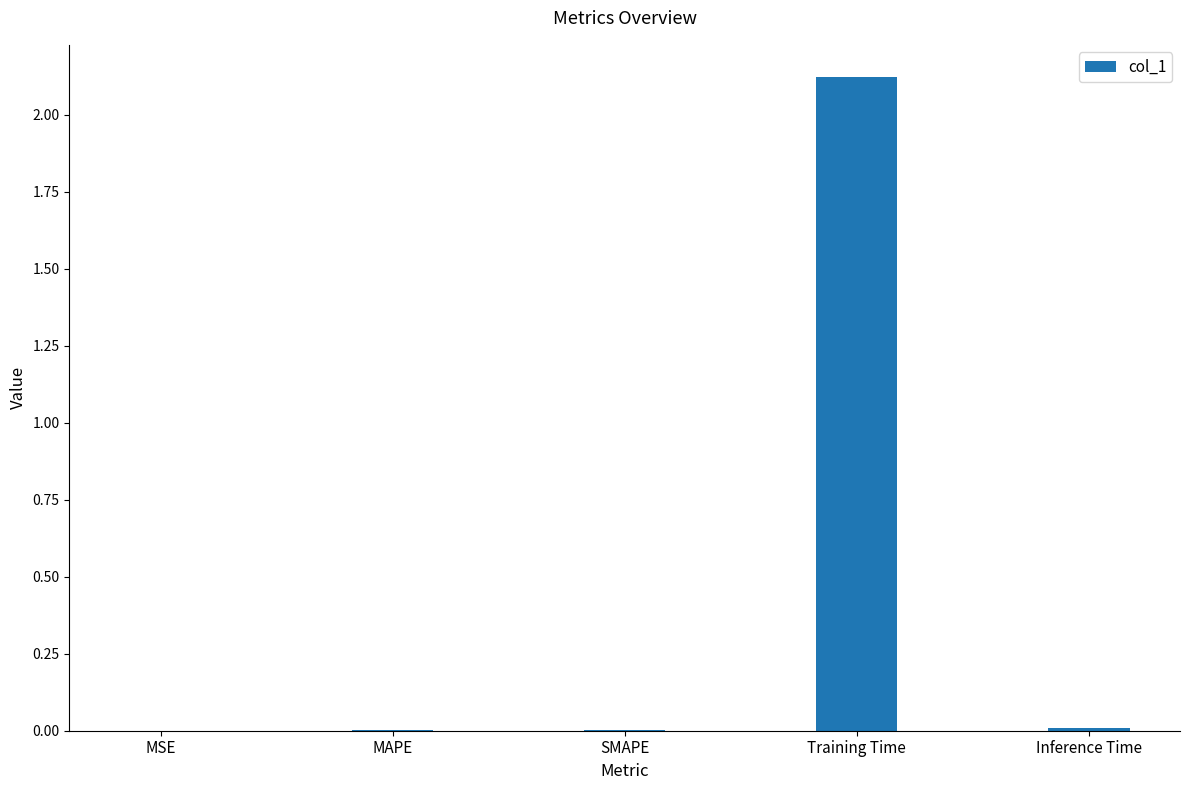

Are the bars horizontal?

No